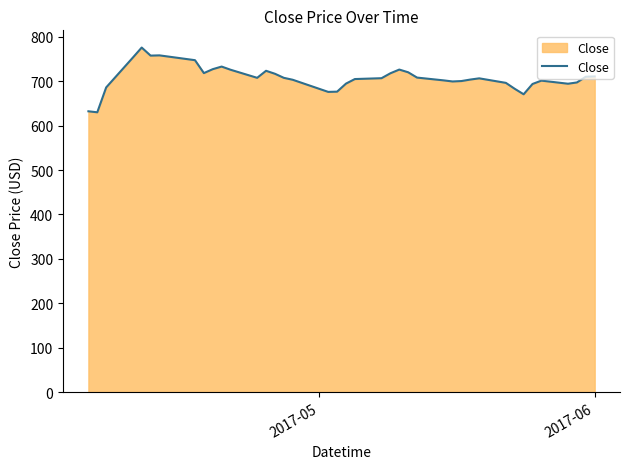

What is the maximum value shown in the chart?

776.0